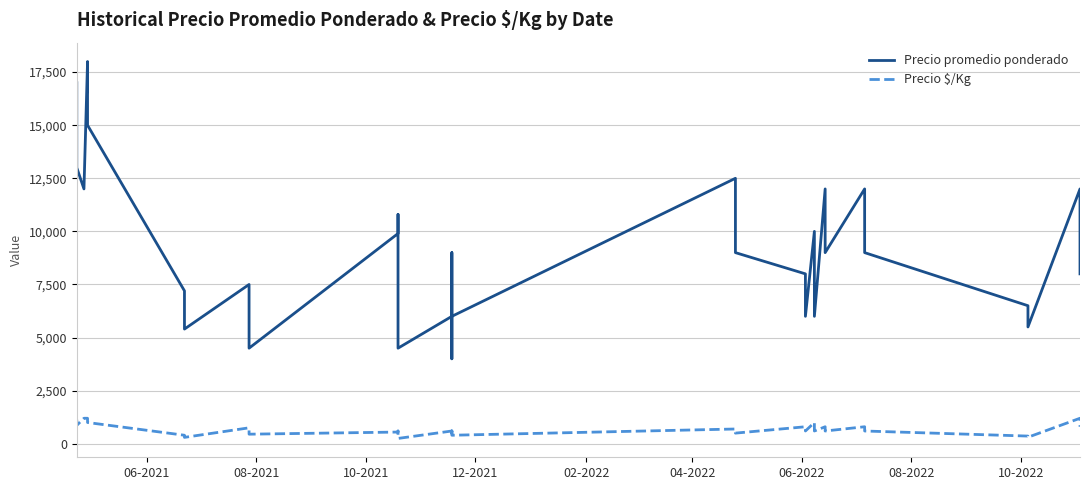

Where does the Precio $/Kg series first go above 600?

06-2021